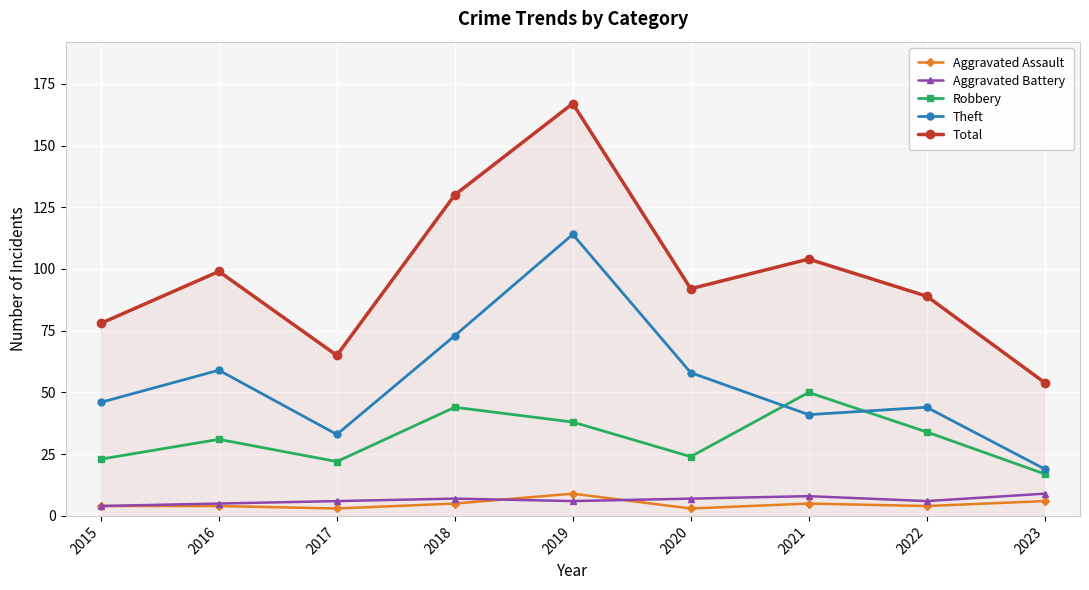

What is the minimum value shown in the chart?

3